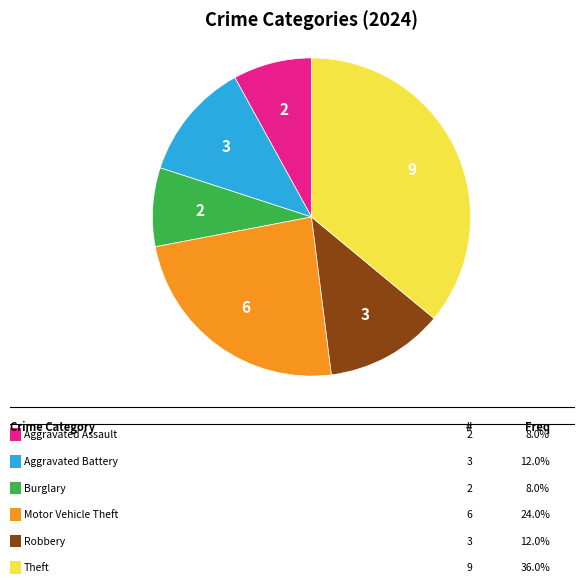

Is there any slice that represents more than half of the pie?

No